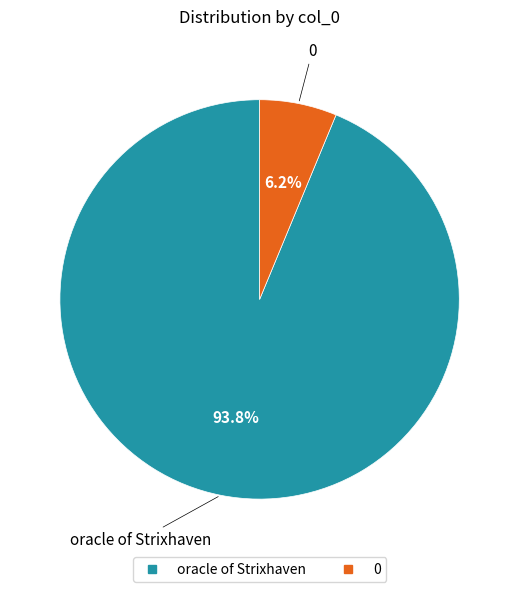

To the nearest percent, what portion does oracle of Strixhaven represent?

94%